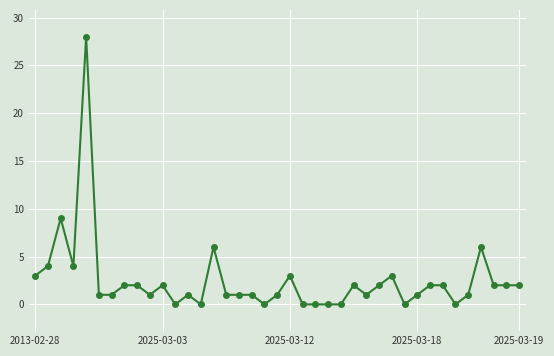

What is the maximum value shown in the chart?

28